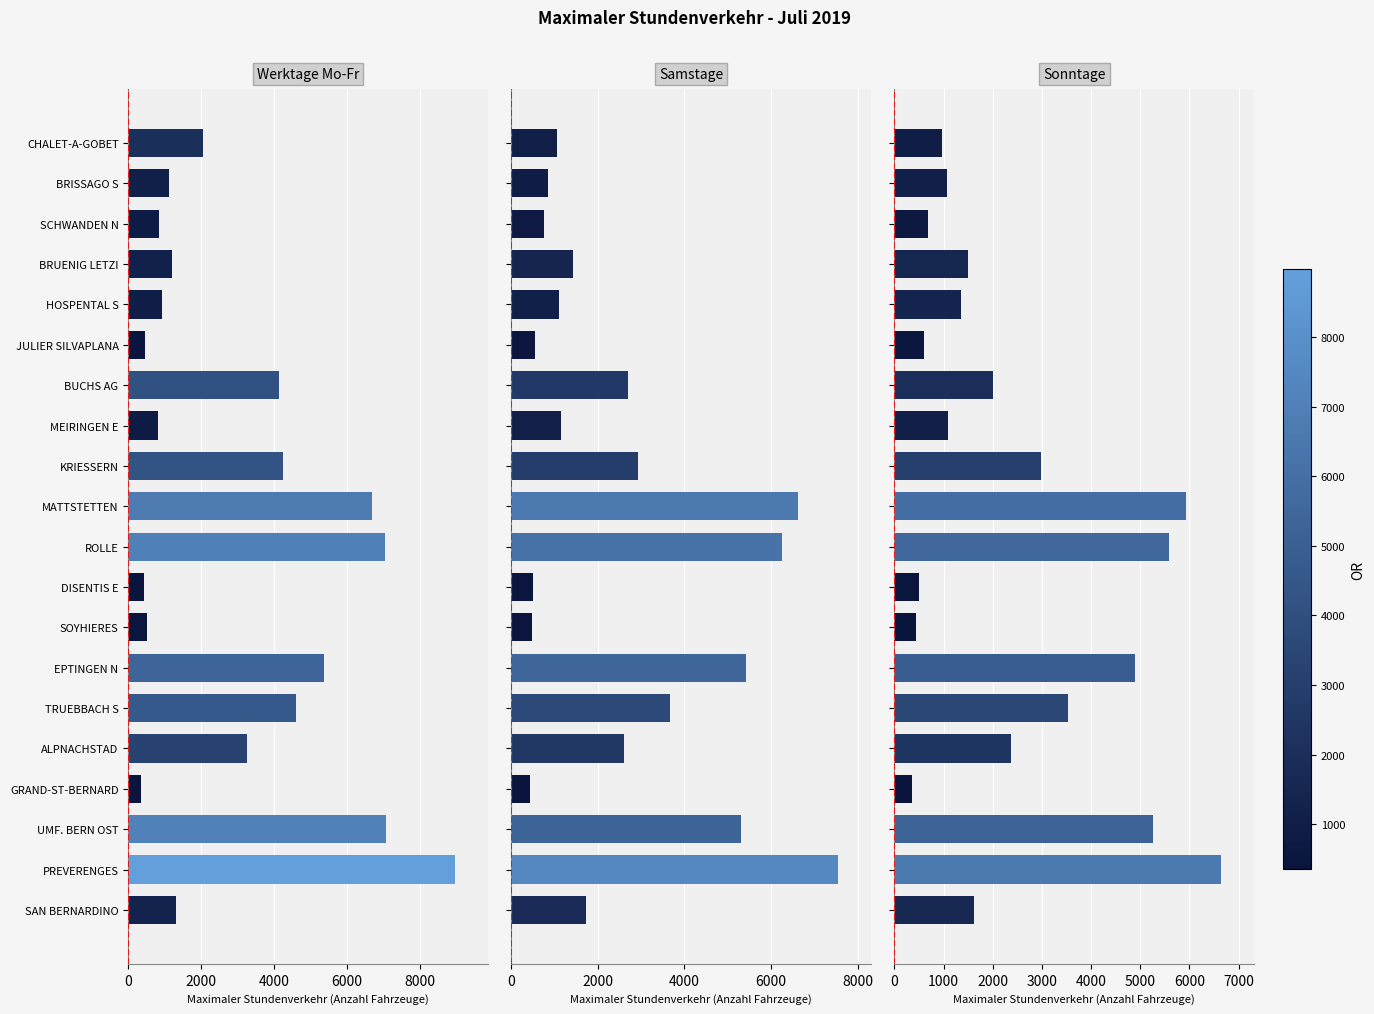

Reading left to right, extract all data points from this chart.

Werktage (Anzahl): 2048	1103	829	1194	932	451	4143	823	4238	6680	7056	432	506	5370	4616	3255	357	7075	8977	1305
Samstage (Anzahl): 1048	856	746	1418	1099	552	2695	1139	2916	6622	6244	490	477	5411	3666	2595	419	5299	7554	1723
Sonntage (Anzahl): 976	1076	673	1494	1354	603	2000	1089	2981	5925	5590	490	432	4893	3530	2367	357	5253	6648	1620